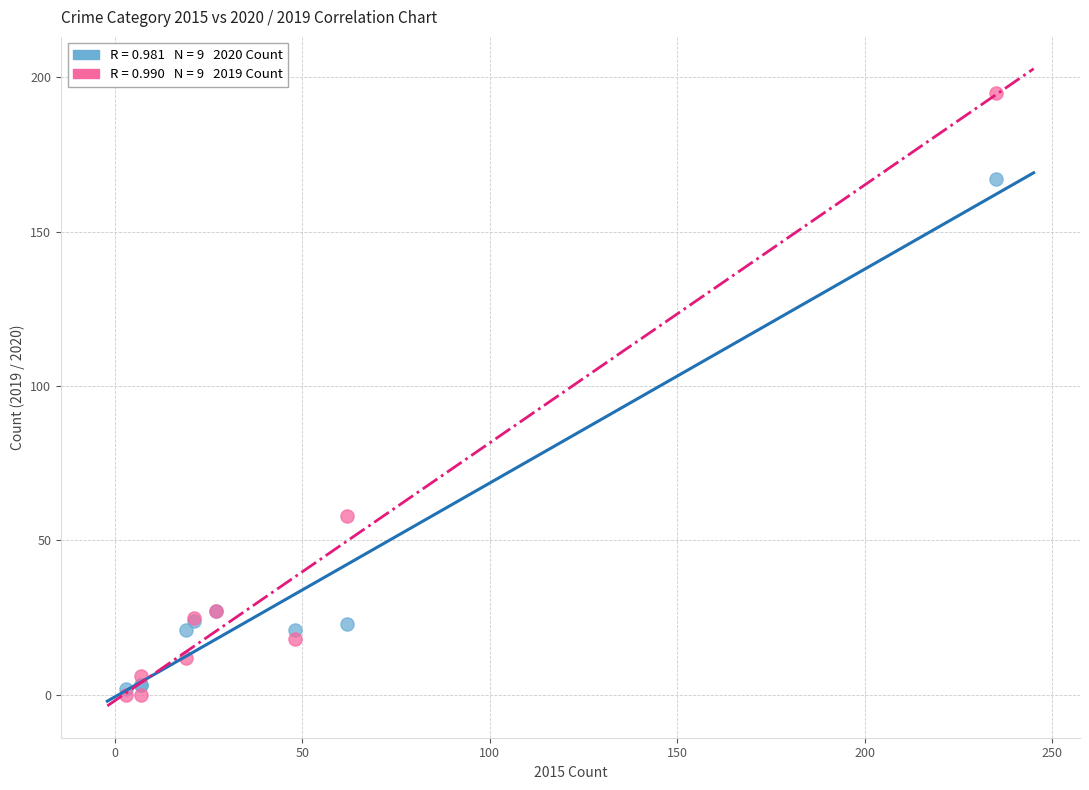

Across all series, what Y value is closest to 97?

58